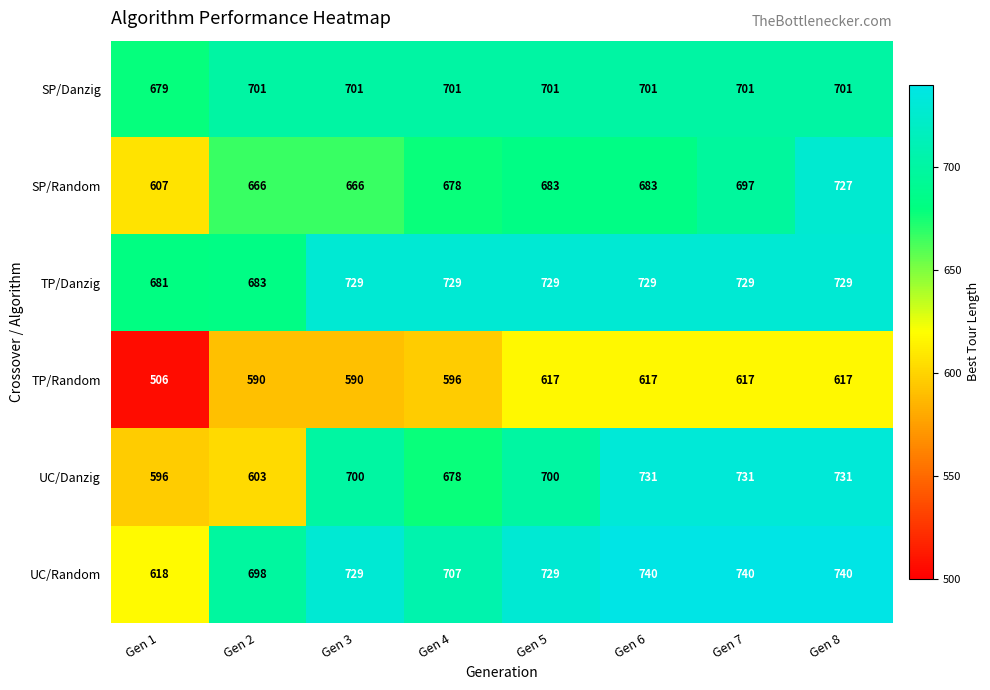

How many categories are shown in the chart?

8